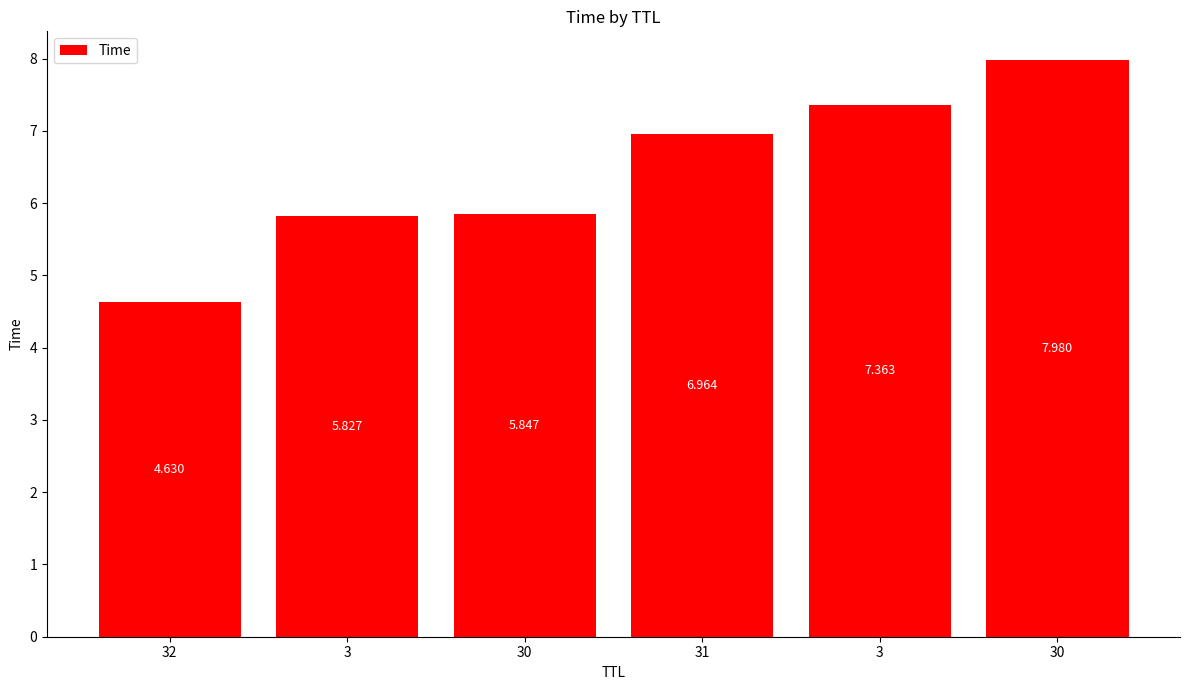

Is it true that the value at 30 is 12.3?

False